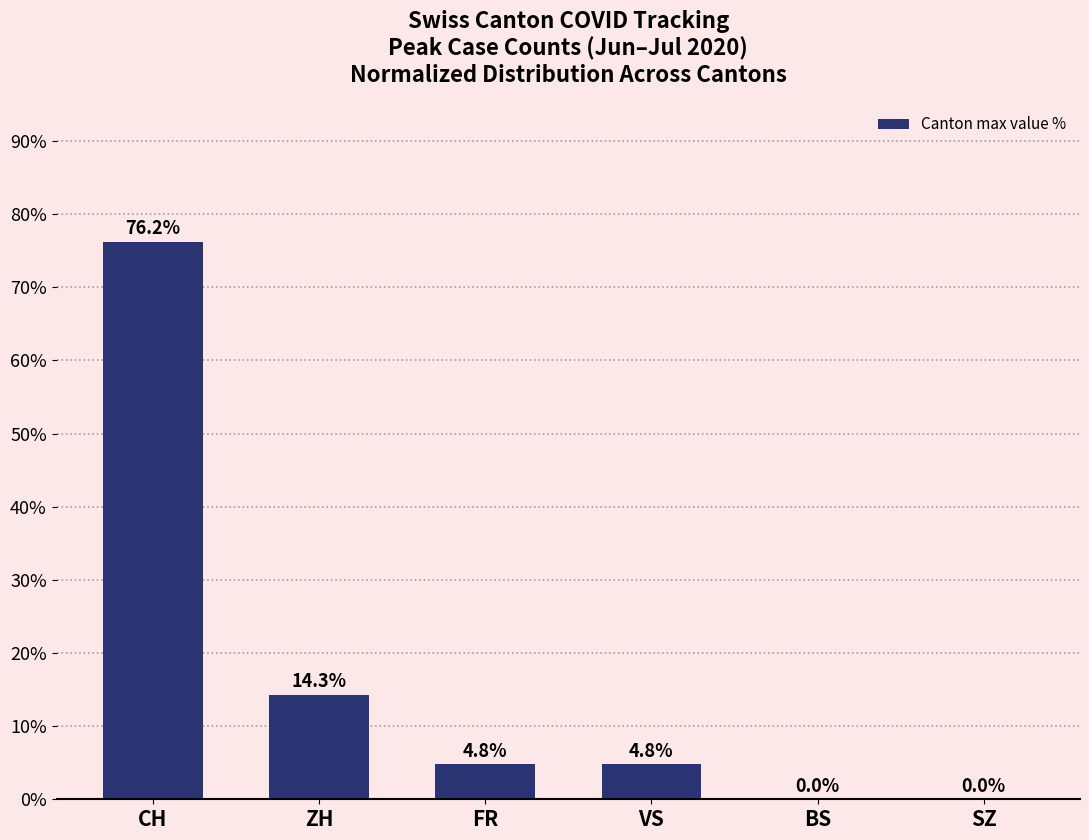

What is the average value?

16.7